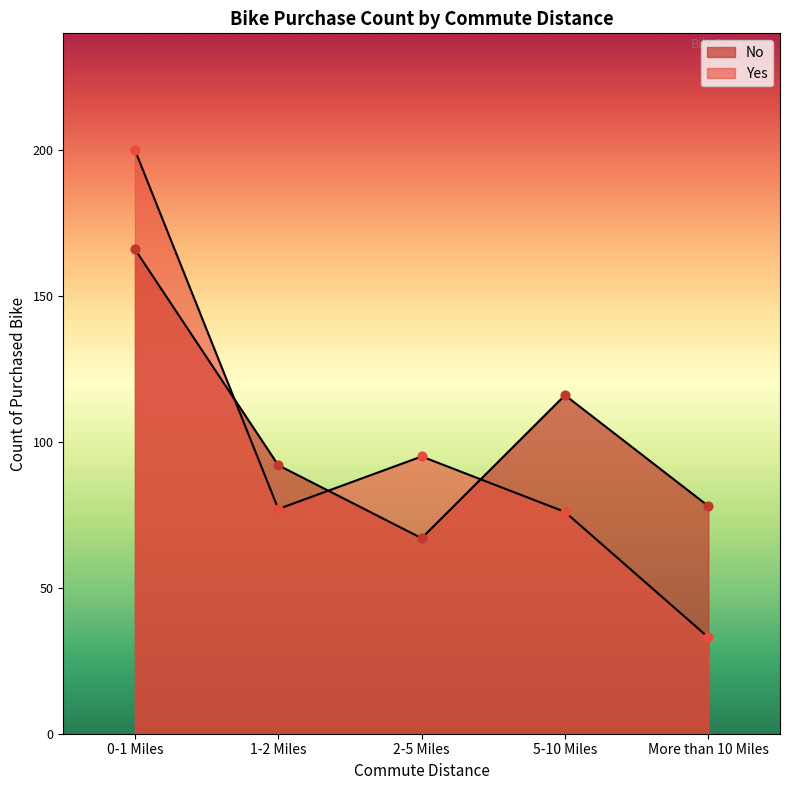

At how many categories does at least one series exceed 141?

1